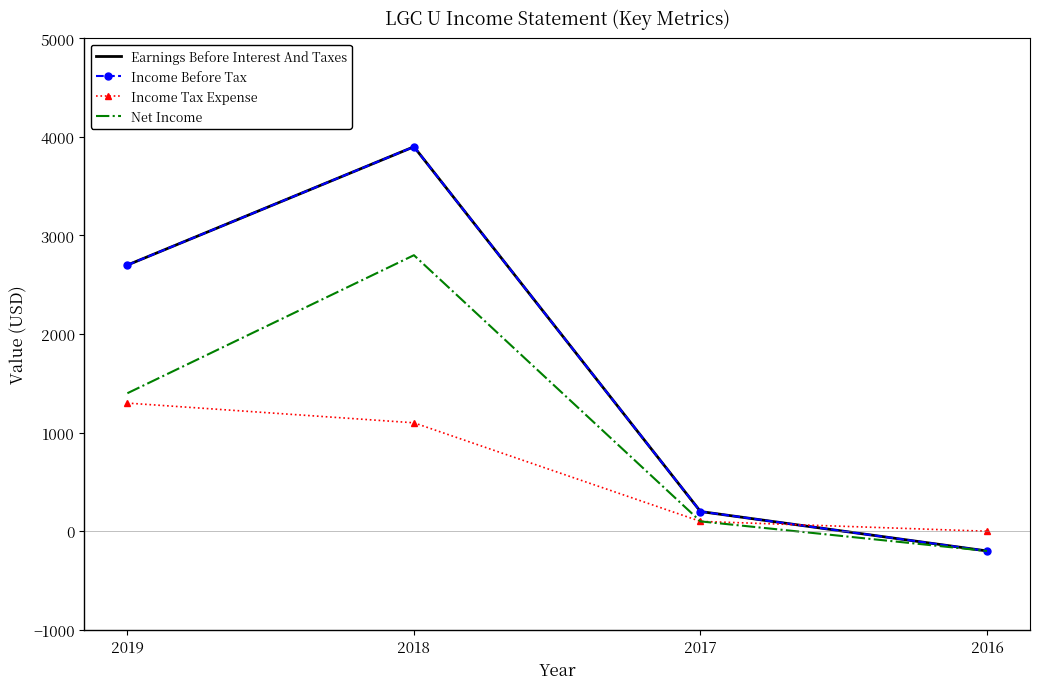

Which has a higher value, 2017 or 2018?

2018